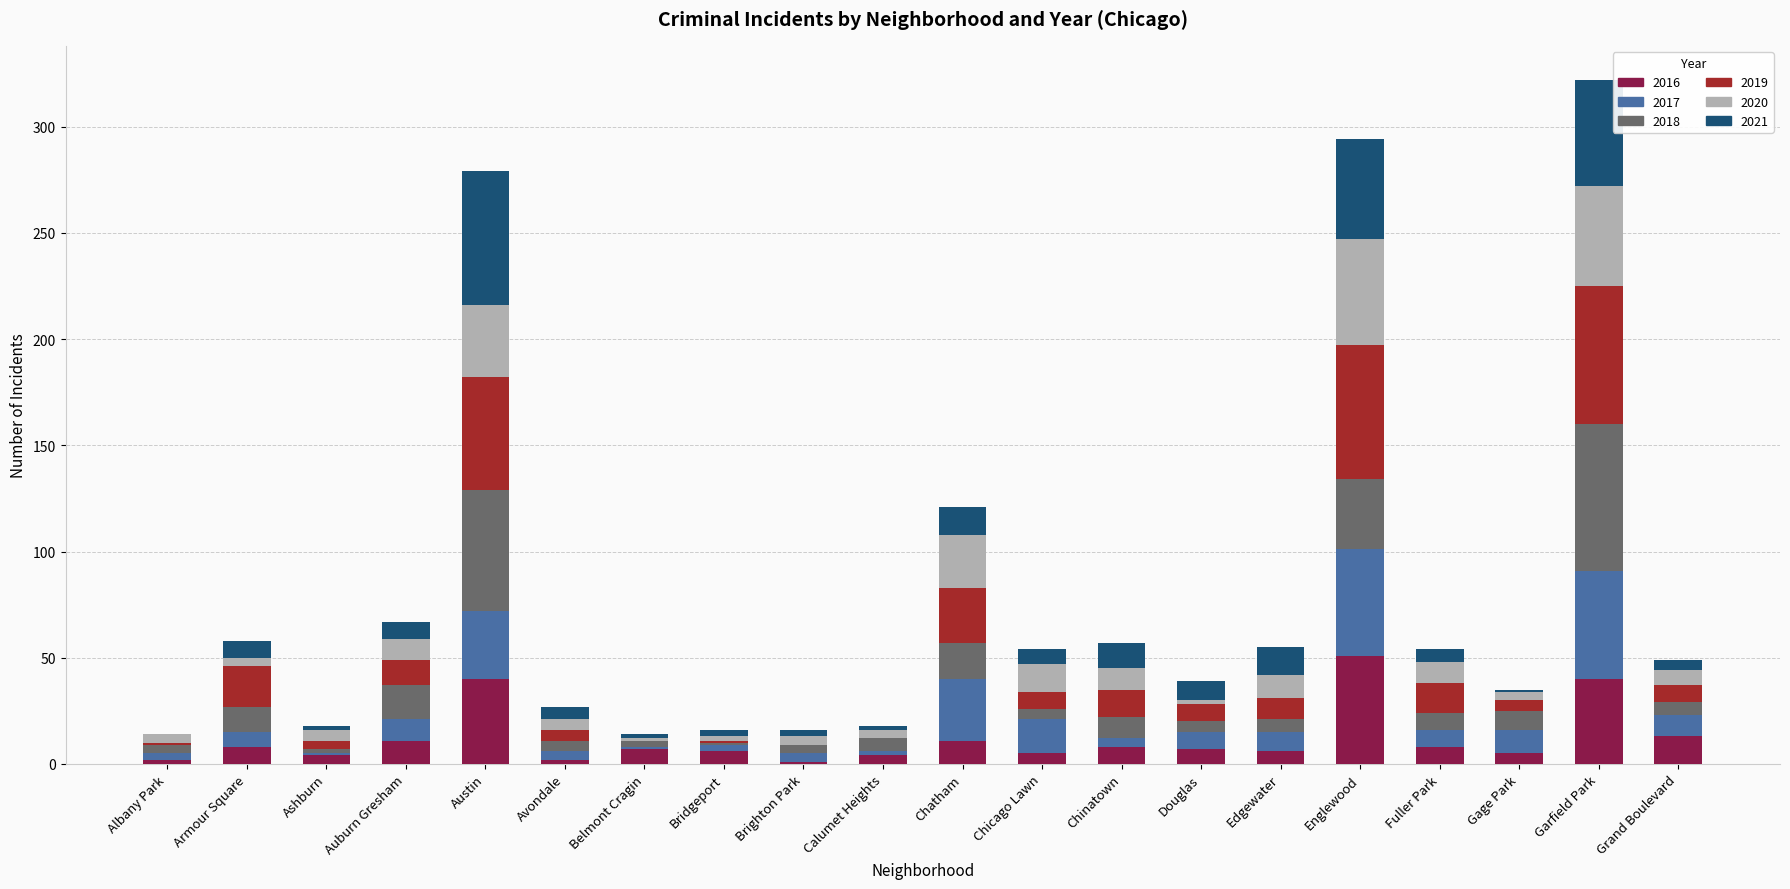

What is the sum of all 2016 values?

239